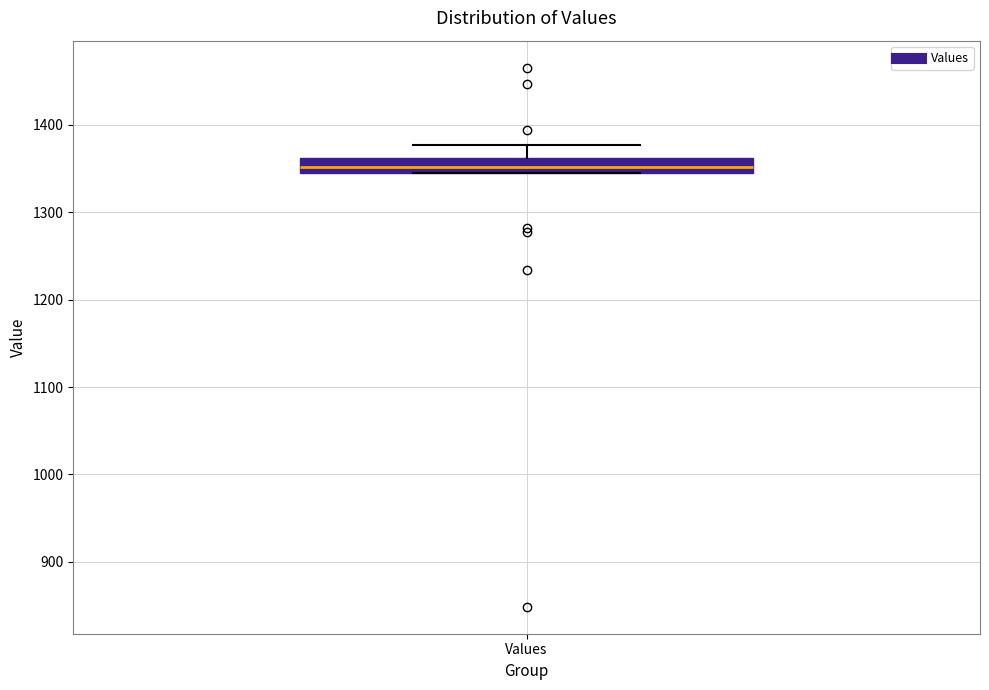

Read this box plot against the y-axis: the position of the median line, the range covered by the box, and the ends of both whiskers. The values are not printed on the chart, so give them approximately, as read against the axis.

median 1350, box 1340 to 1360, whiskers 1340 to 1380